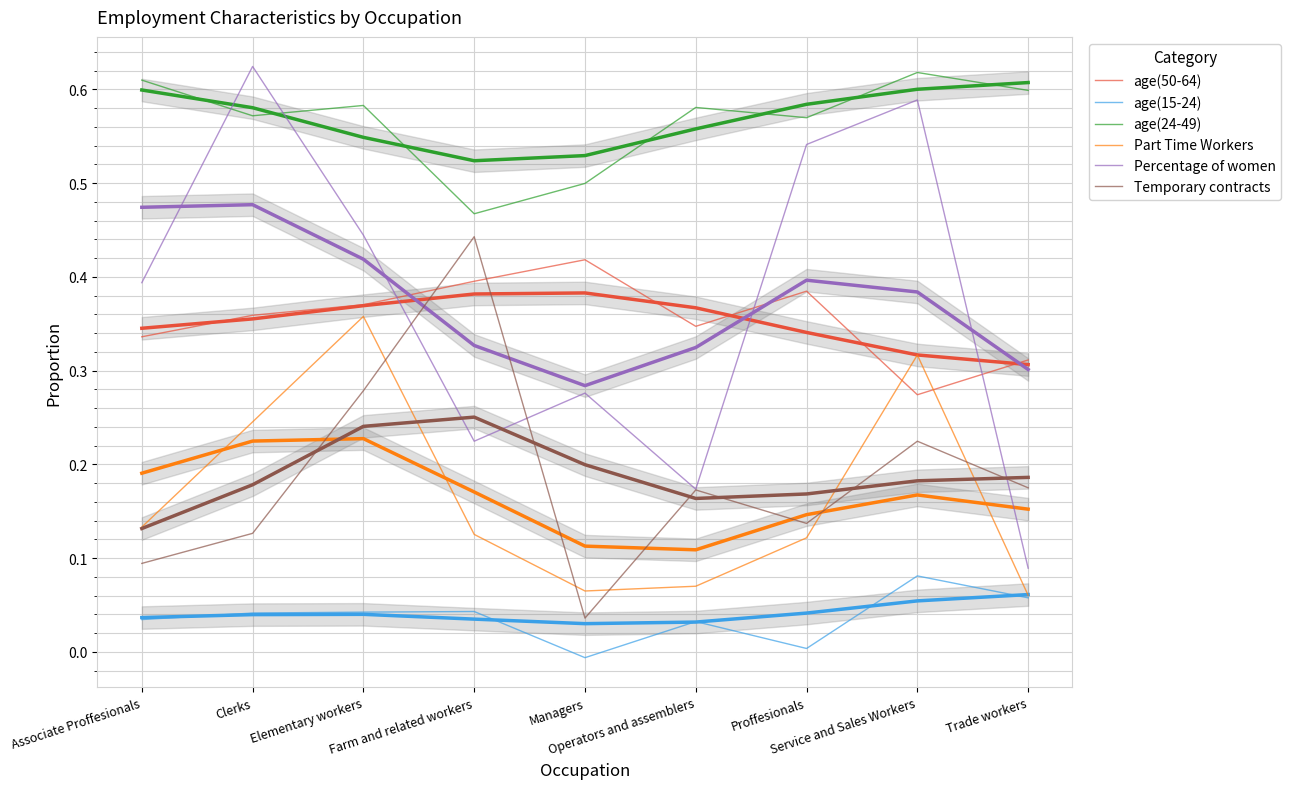

Where is the first local maximum for Temporary contracts?

Farm and related workers